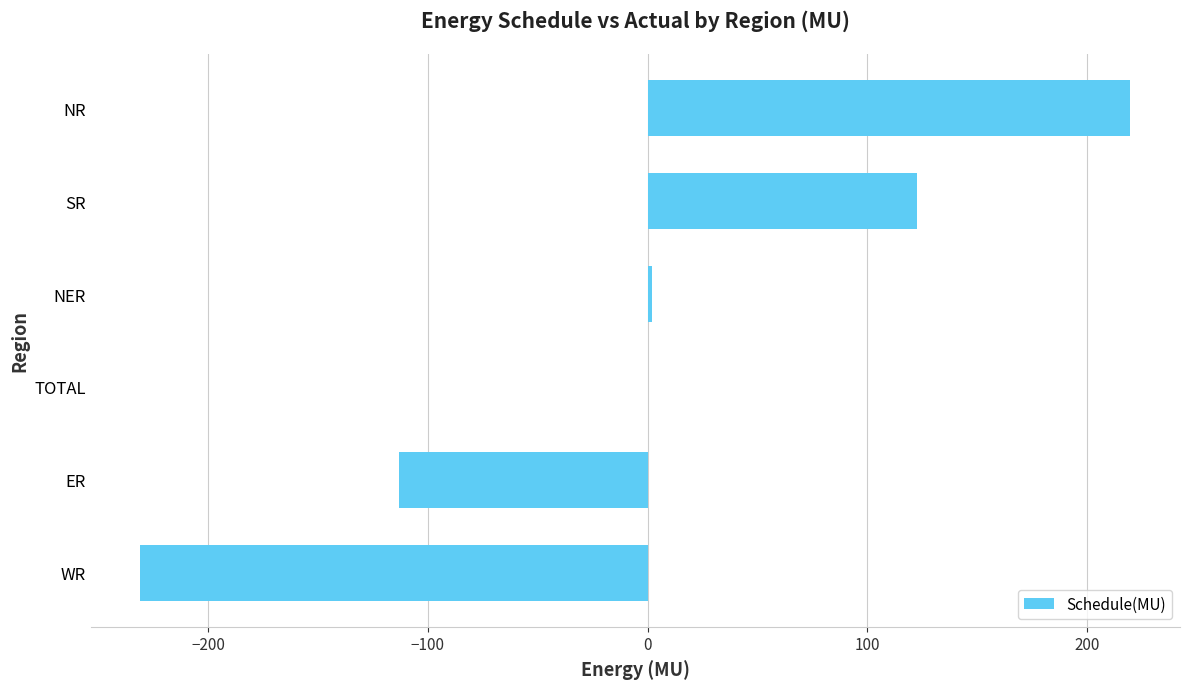

At which category does the chart reach its peak across all series?

NR